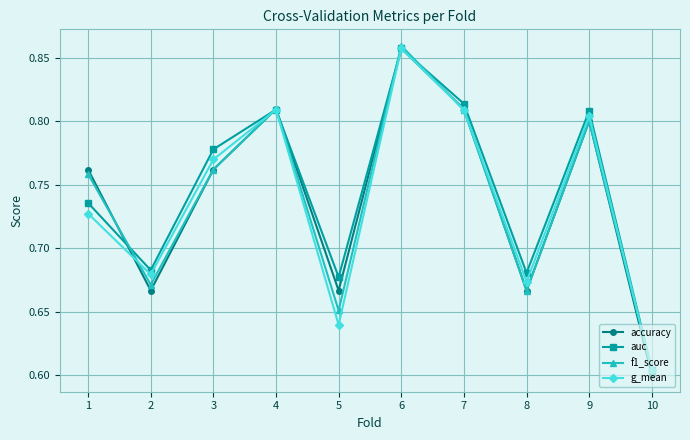

The accuracy series shows 1.0 at 1. True or false?

False